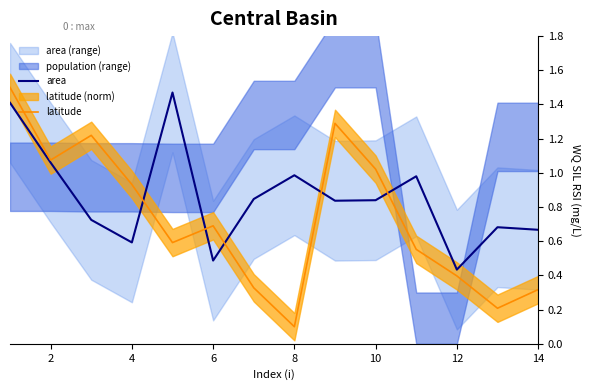

List the series in order of their overall mean, lowest first.

latitude, area